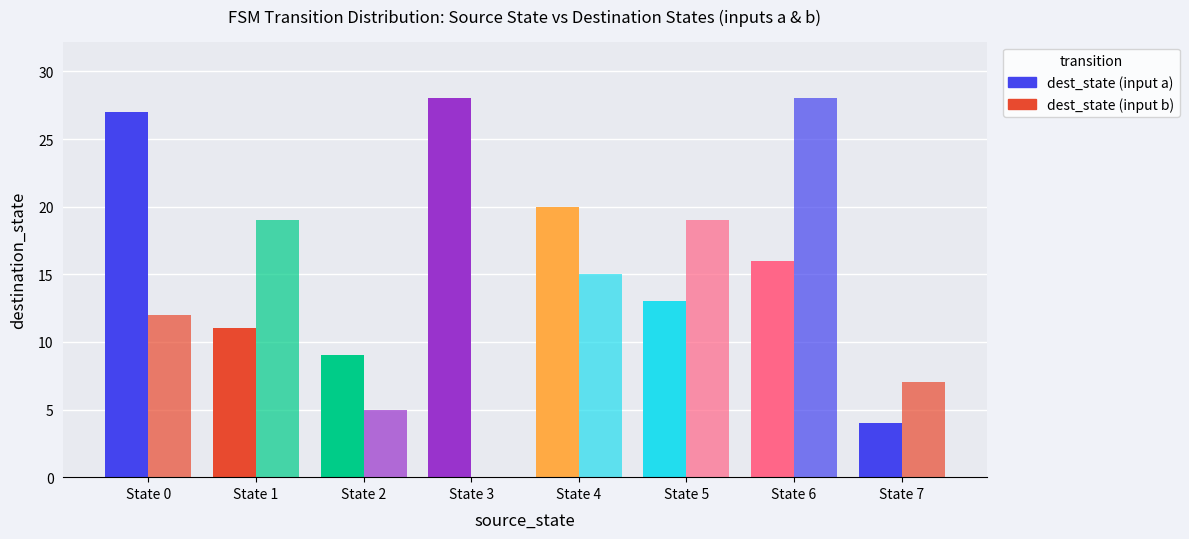

Count the number of categories in the chart.

8